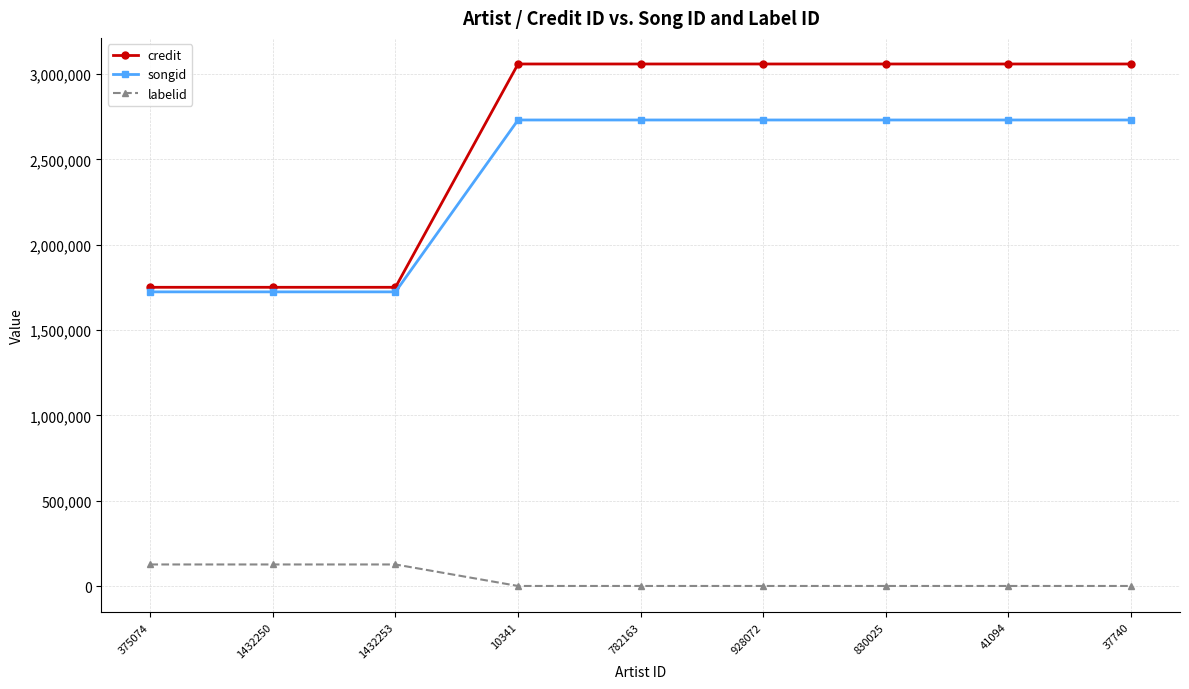

Count the labelid values in the range 1546 to 127484.

9